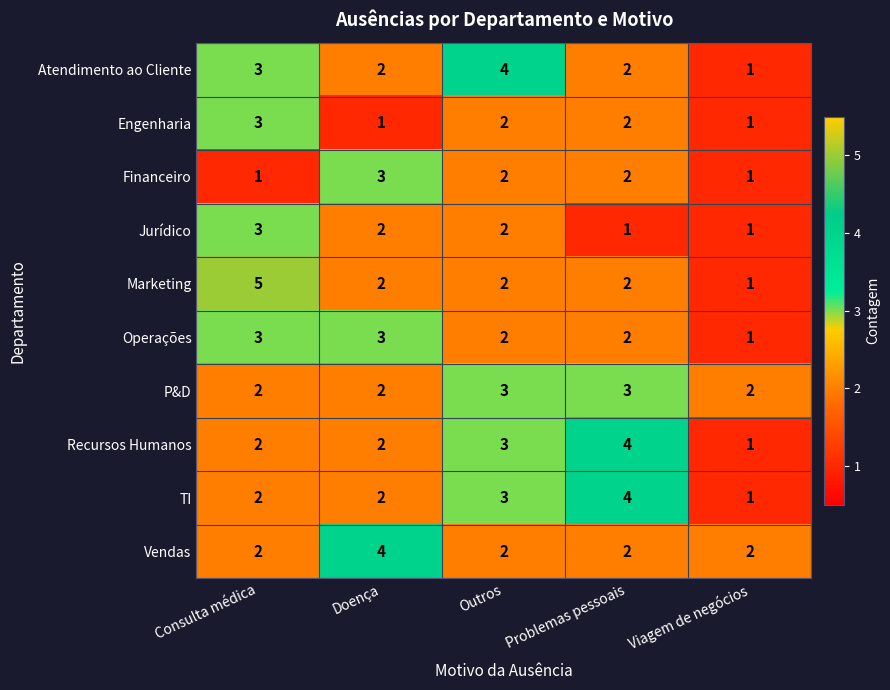

At which category is the sum across all series the highest?

Consulta médica